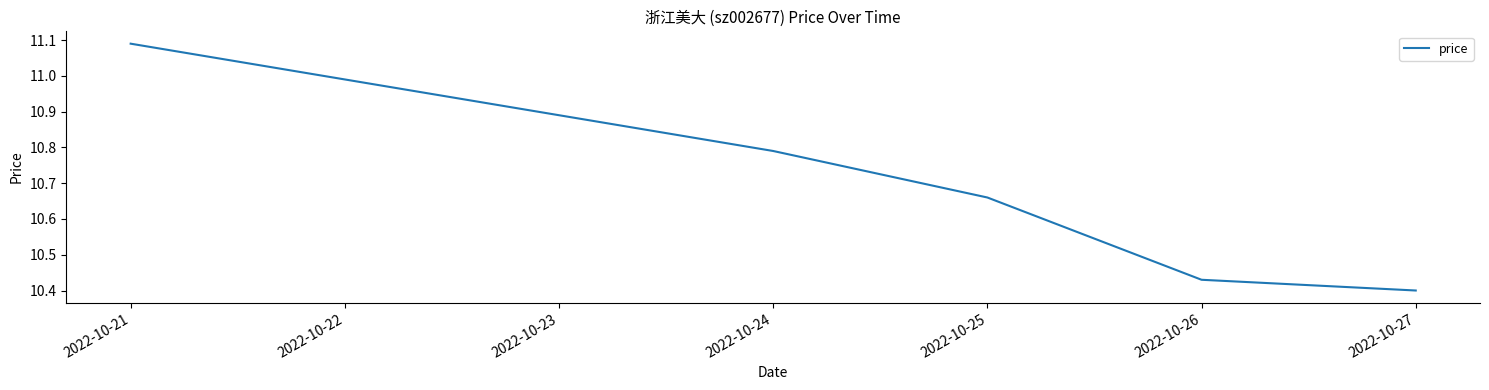

Approximately how many times larger is the value at 2022-10-21 compared to 2022-10-24?

1.0